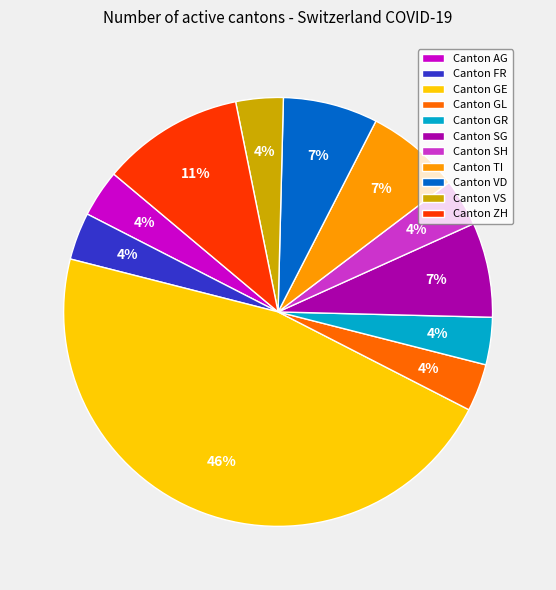

To the nearest percent, what portion does Canton GR represent?

4%